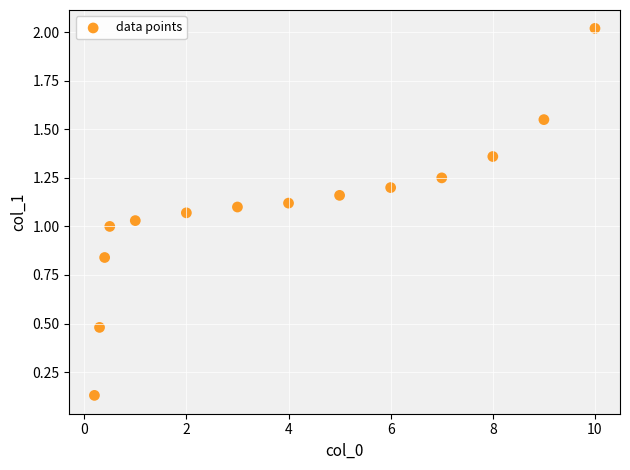

What is the range of X values (max minus min)?

9.8